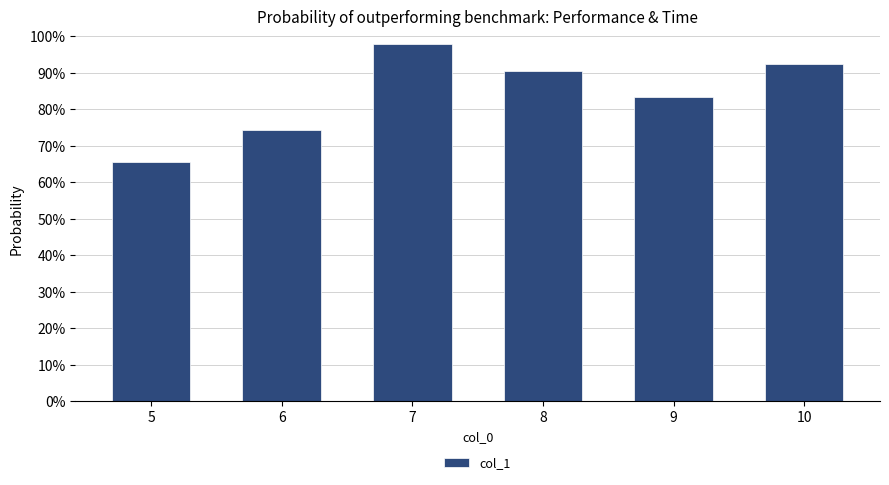

Which label corresponds to the largest value in the chart?

7